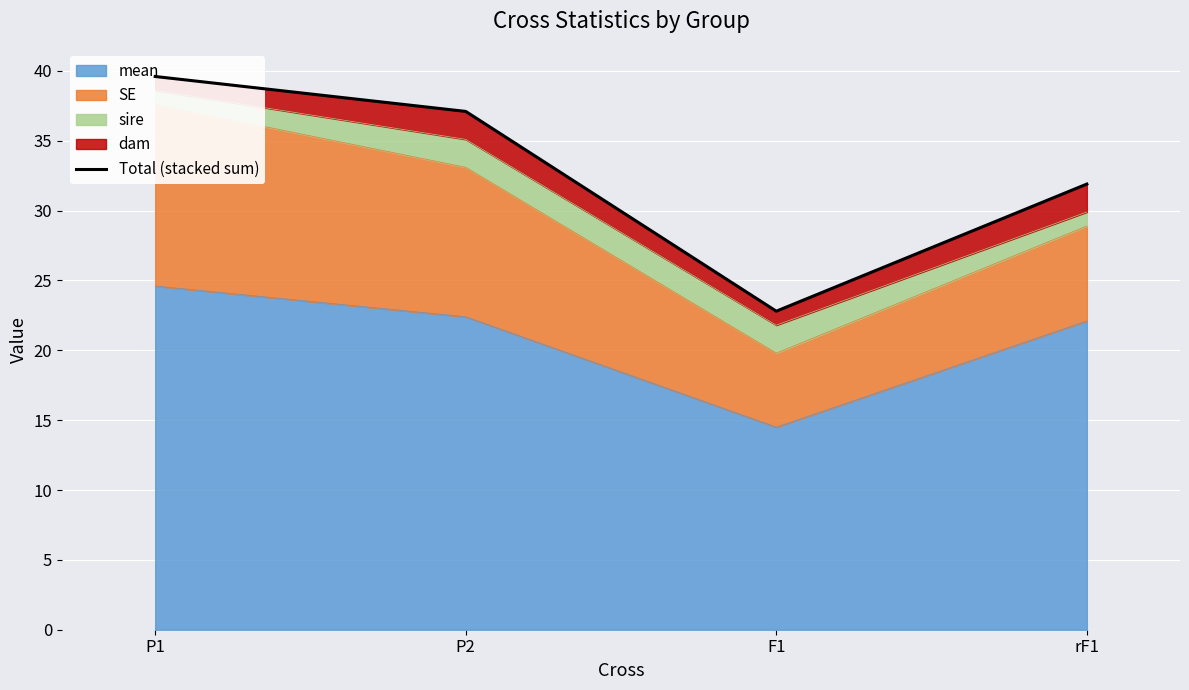

Between P1 and P2, which is larger?

P1